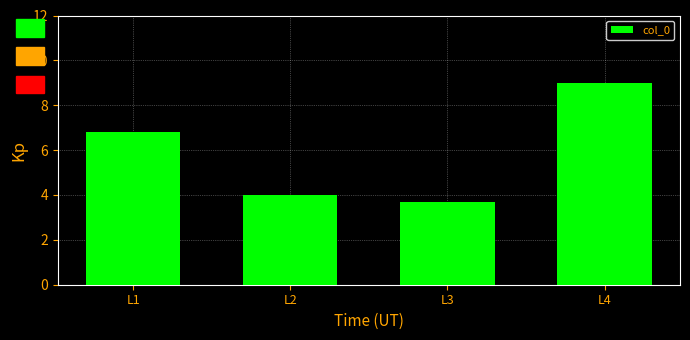

What is the difference between the maximum and minimum values?

5.3